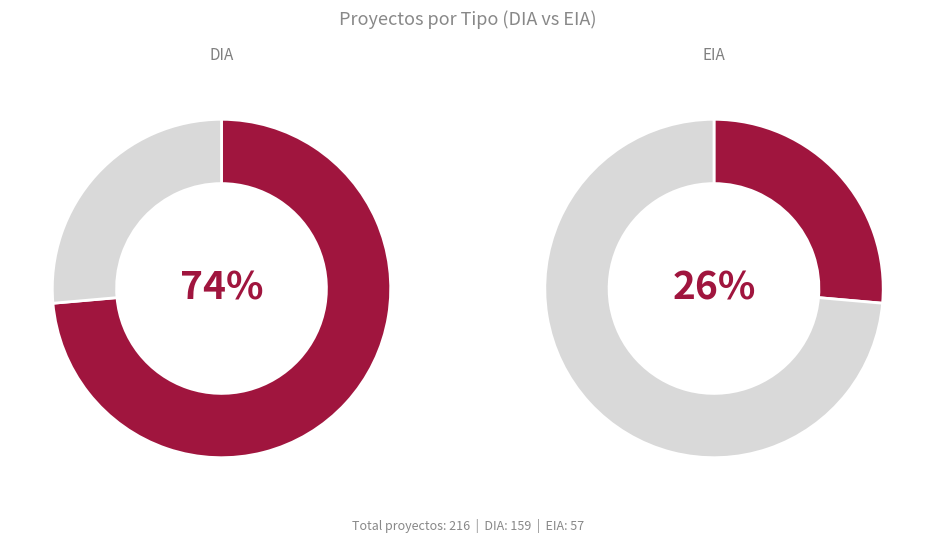

Does any single category account for the majority?

Yes